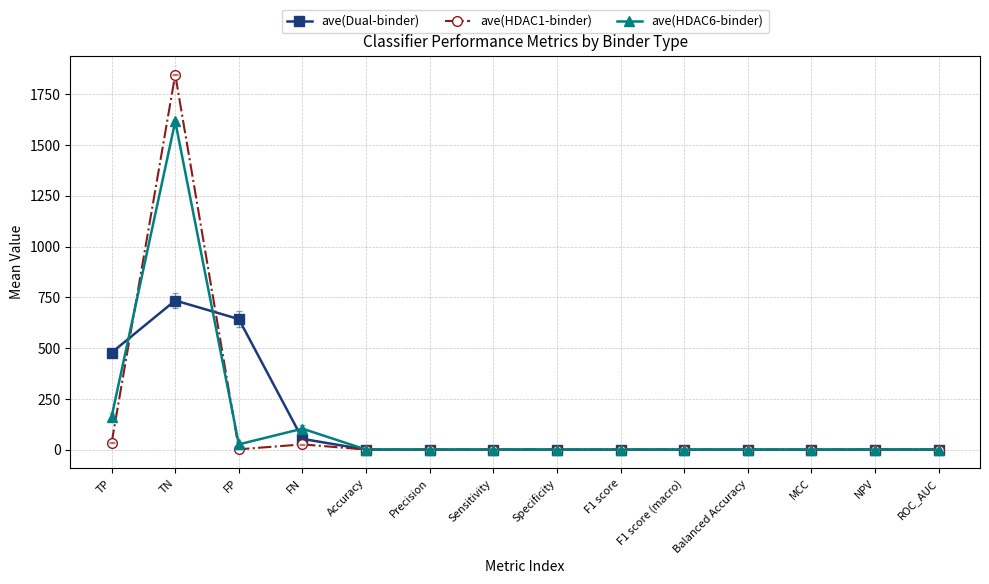

What is the label of the 1st point from the right?

ROC_AUC